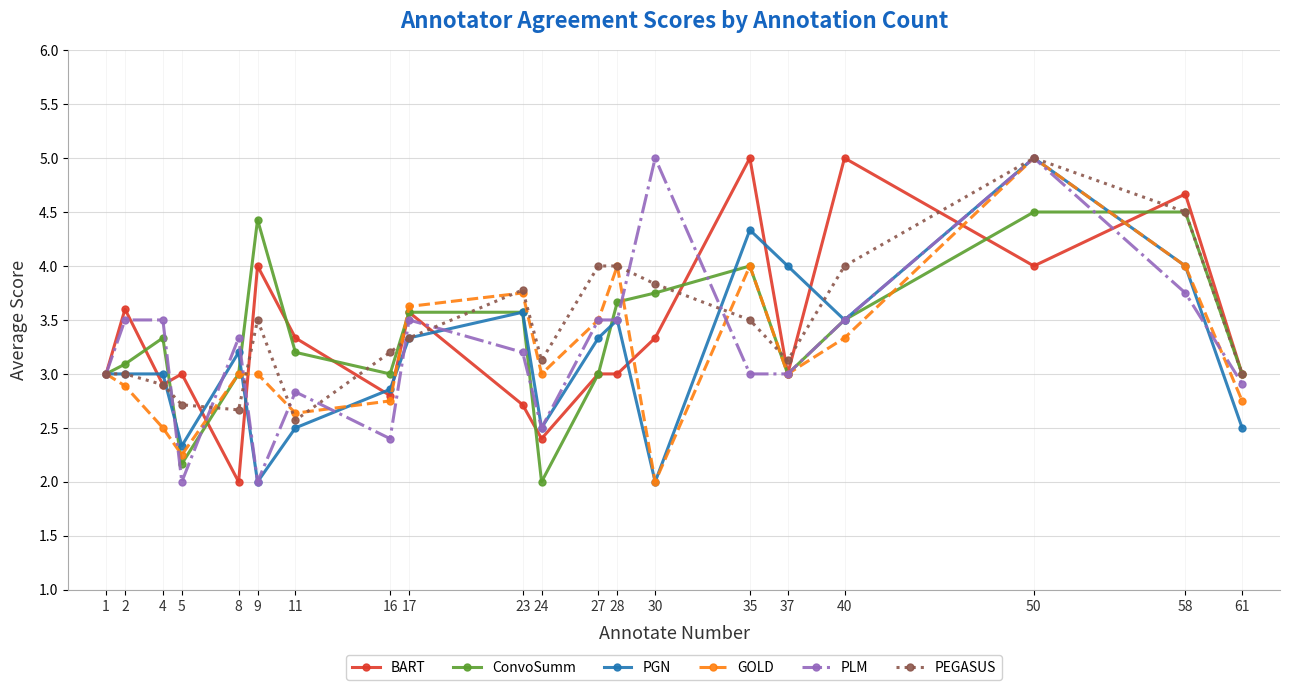

True or false: GOLD has more than 2 points higher than both neighbors.

True